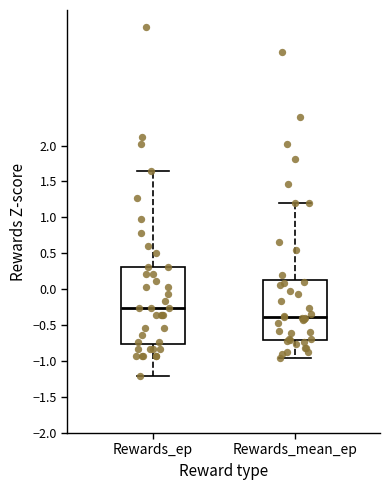

Reading left to right, transcribe this box plot: for each box, give where its median line is, the range the box spans, and where its two whiskers end, as read against the y-axis. The values are not printed on the chart, so give them approximately, as read against the axis.

Rewards_ep: median -0.25, box -0.75 to 0.30, whiskers -1.20 to 1.65
Rewards_mean_ep: median -0.40, box -0.70 to 0.10, whiskers -0.95 to 1.20